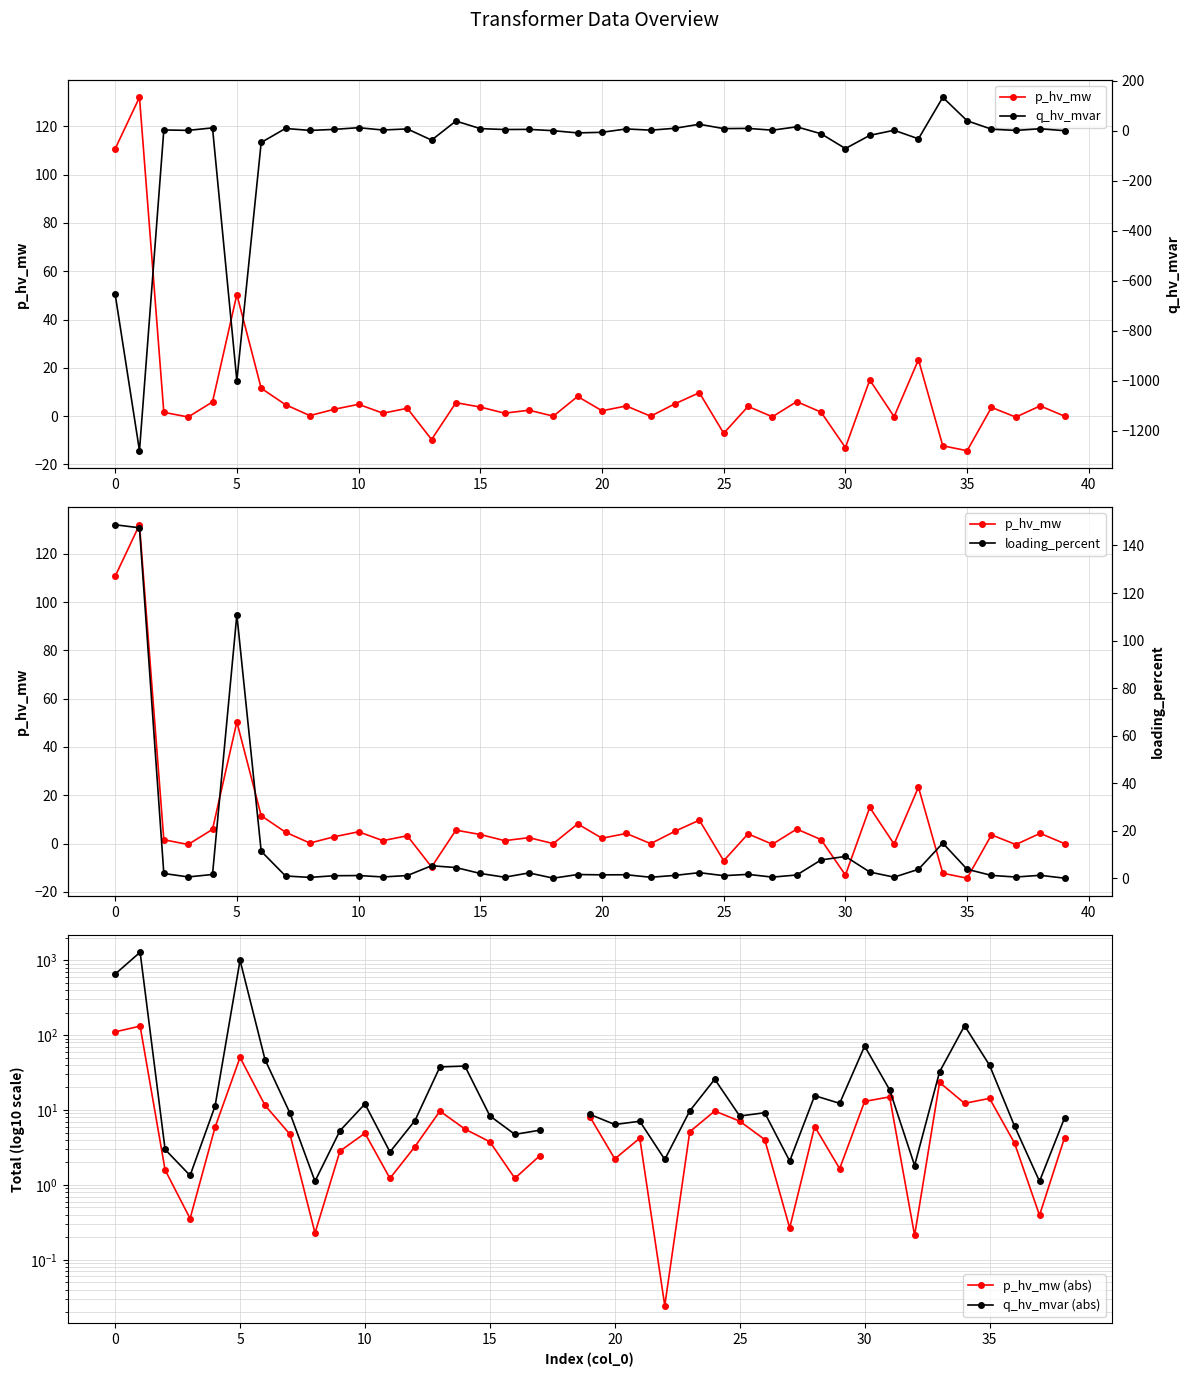

Is the value of loading_percent at 28 greater than the value of q_hv_mvar (abs) at 5?

No